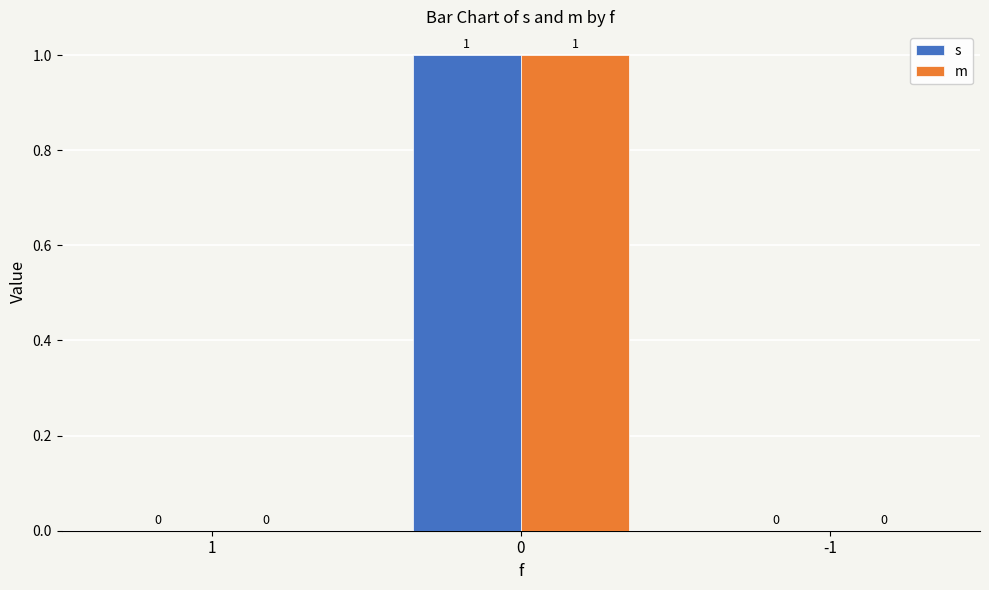

How many groups of bars are there?

3